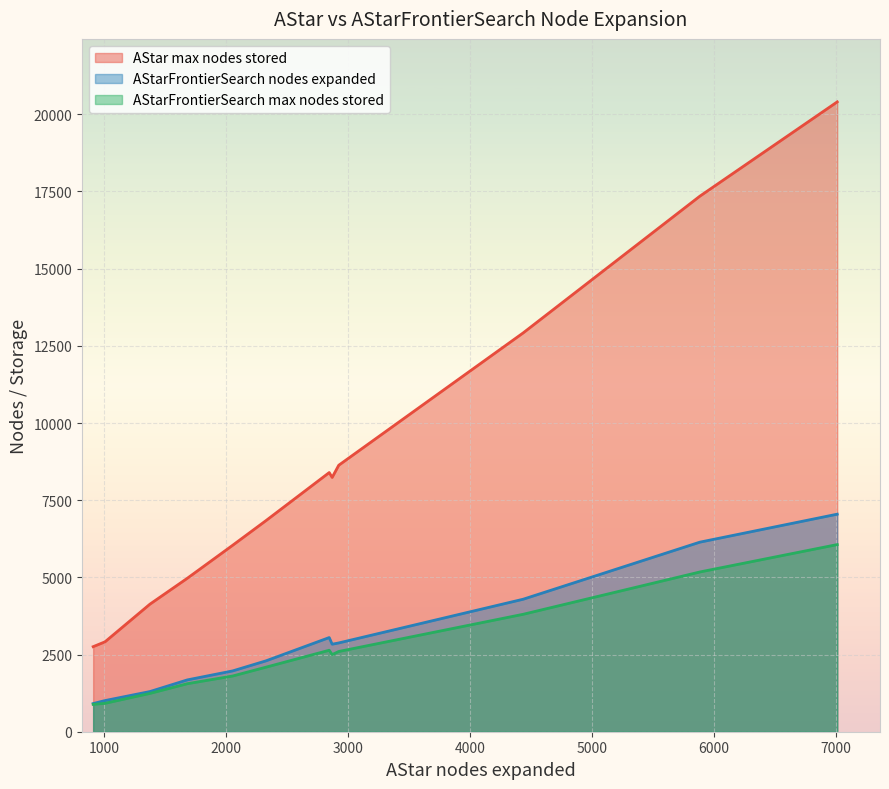

Between 4 and 7, which series saw the biggest shift?

AStar max nodes stored